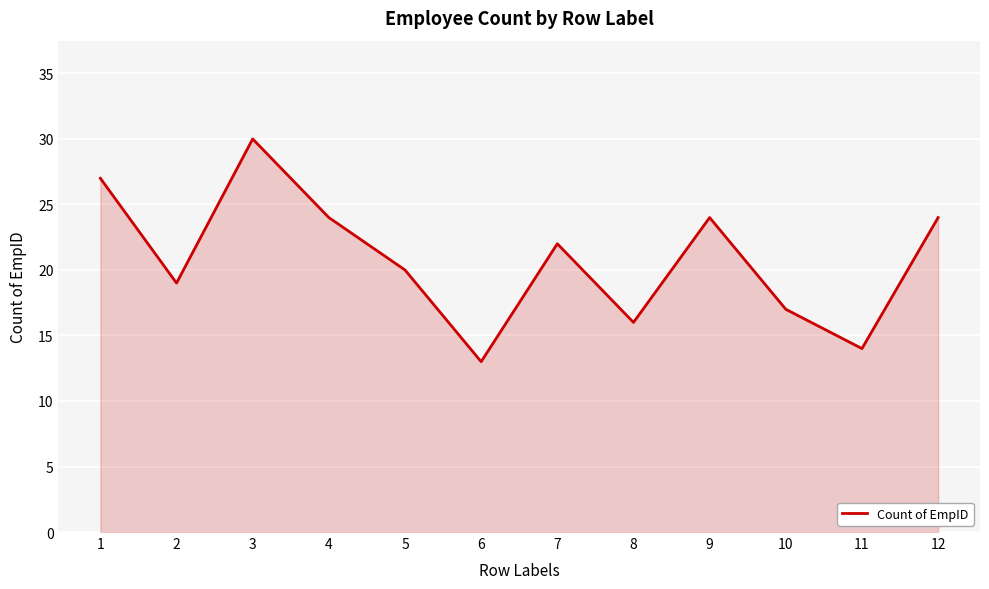

Which has a higher value, 7 or 9?

9